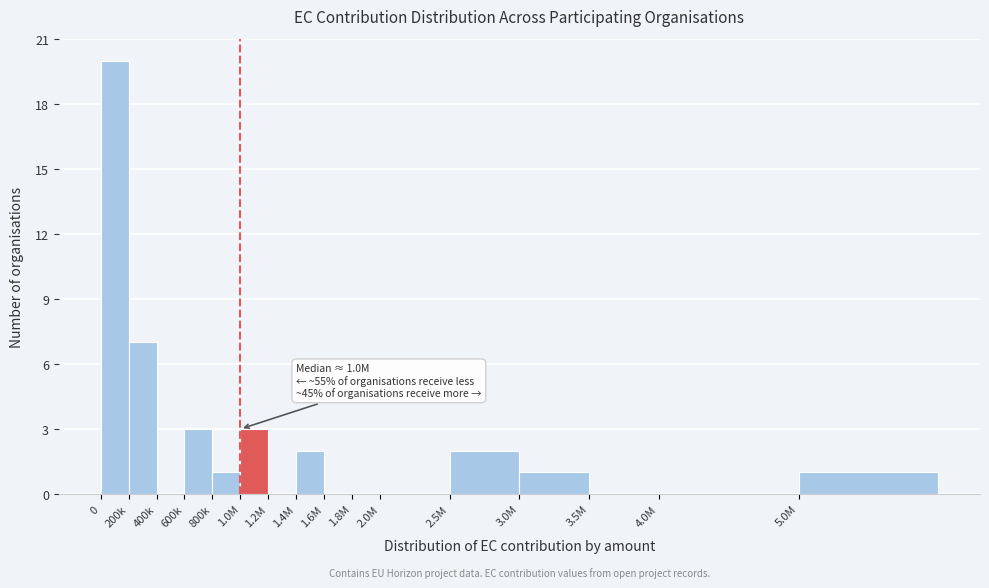

Reading right to left, what are all the values shown in this chart?

5.0M=1	4.0M=0	3.5M=0	3.0M=1	2.5M=2	2.0M=0	1.8M=0	1.6M=0	1.4M=2	1.2M=0	1.0M=3	800k=1	600k=3	400k=0	200k=7	0=20